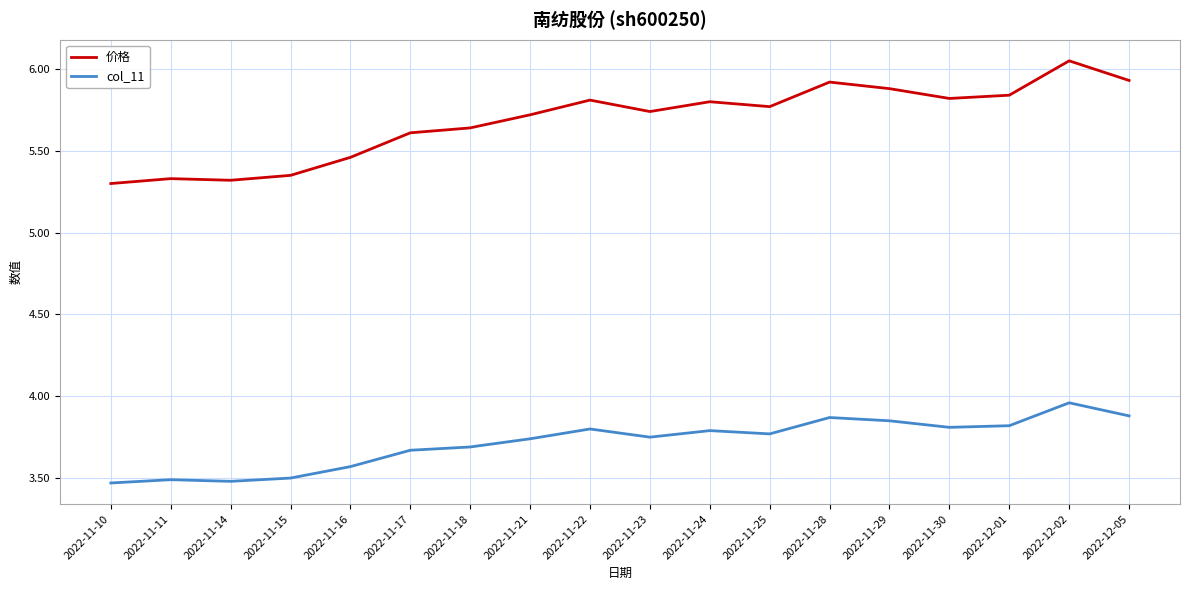

At 2022-11-25, list the series in order from largest to smallest.

价格, col_11